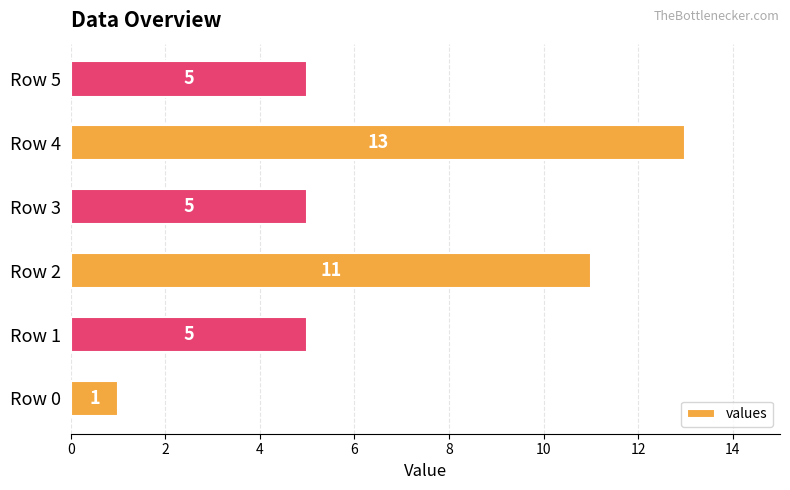

How many values are between 5 and 11?

4